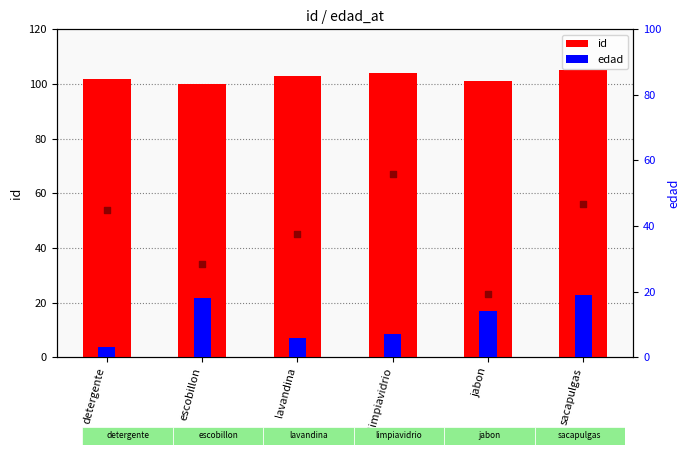

Is the value of peso at escobillon greater than the value of id at limpiavidrio?

No